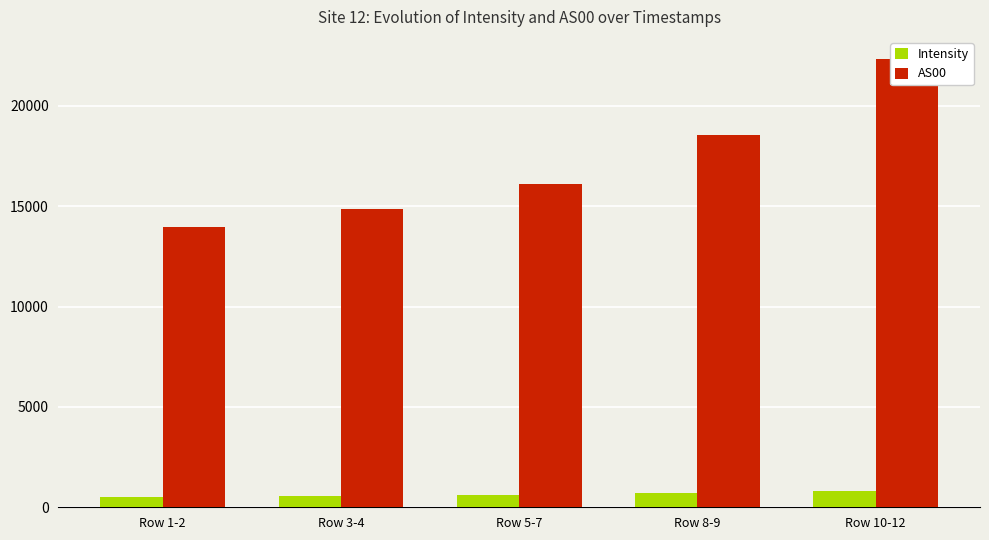

At which label is AS00 closest to 18146?

Row 8-9